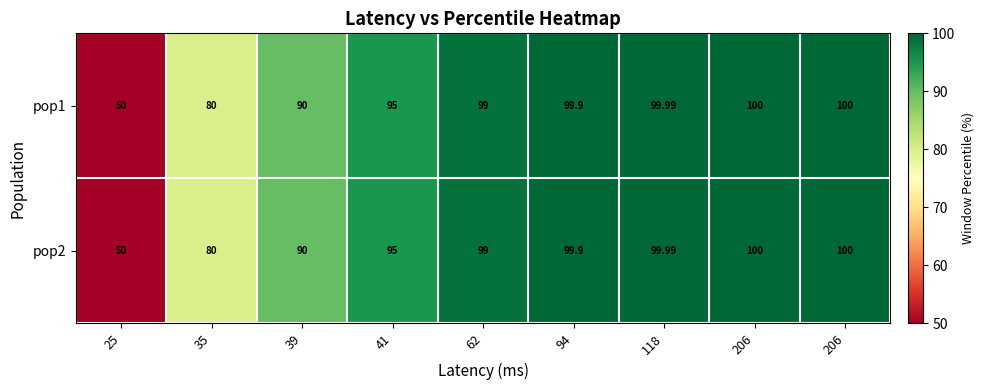

Count the number of categories in the chart.

9